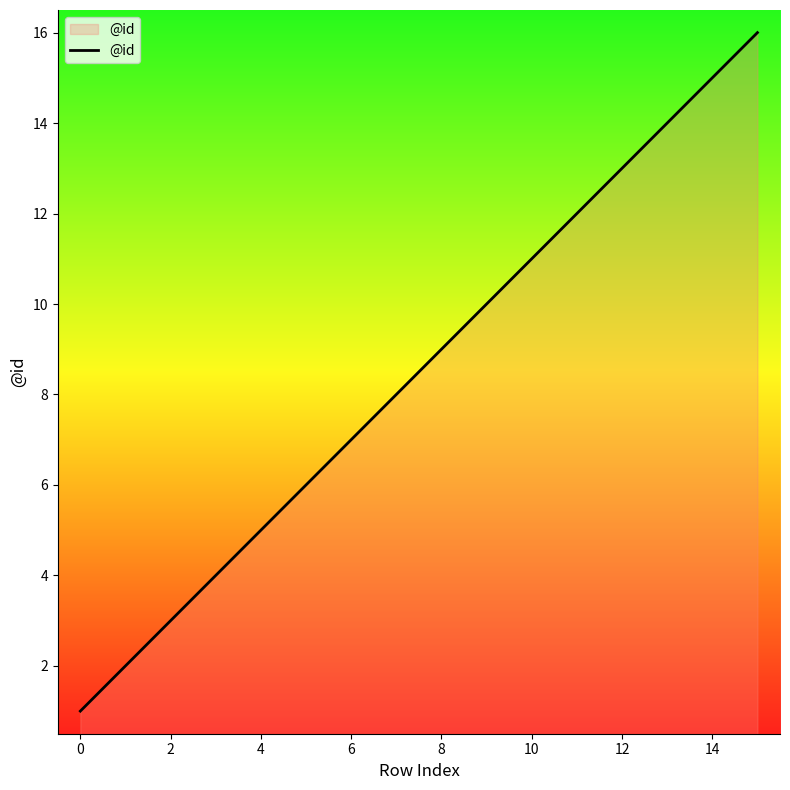

True or false: there are more than 2 points higher than both neighbors.

False